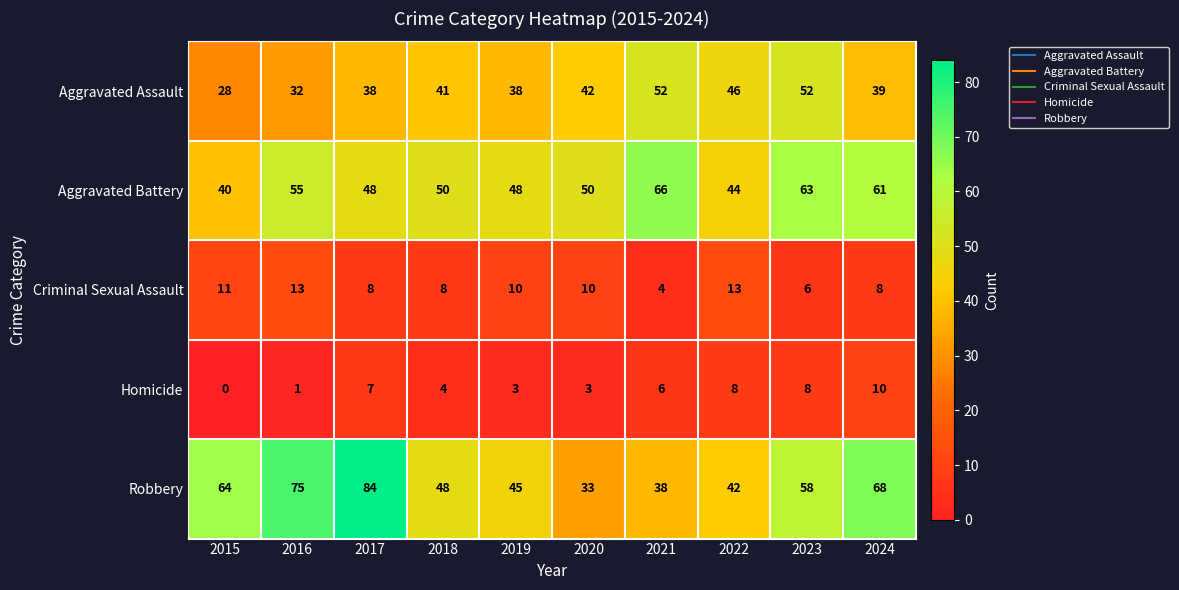

Rank the series by their maximum value, from lowest to highest.

Homicide, Criminal Sexual Assault, Aggravated Assault, Aggravated Battery, Robbery